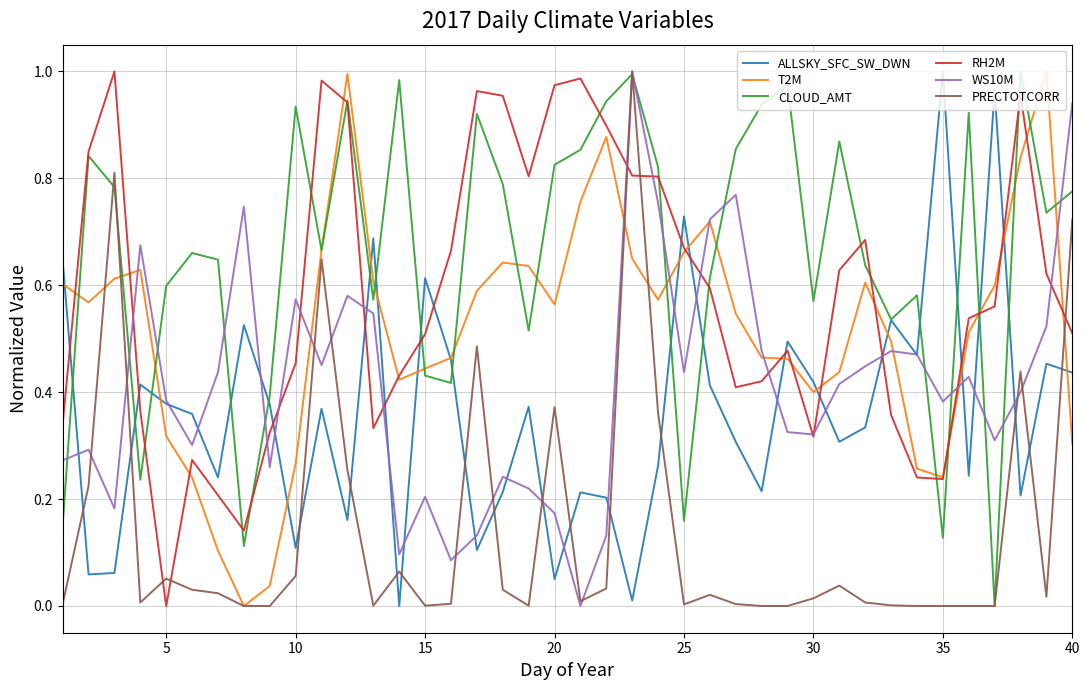

At how many categories does at least one series exceed 0?

40